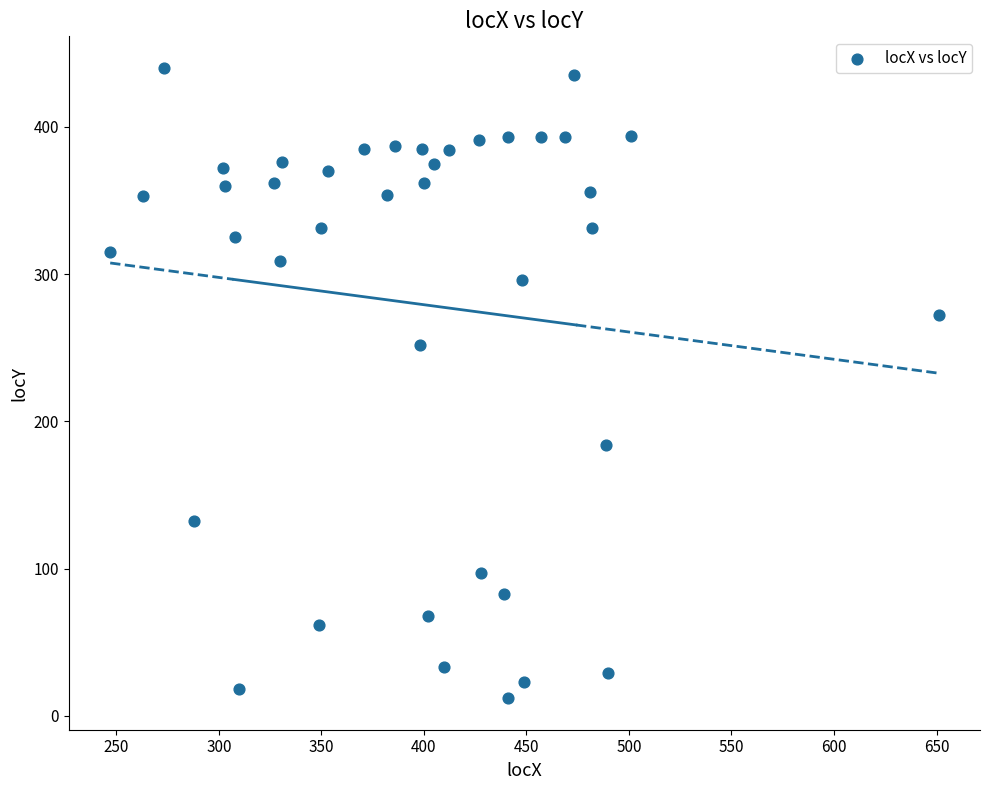

What Y value in the scatter plot is closest to 226?

252